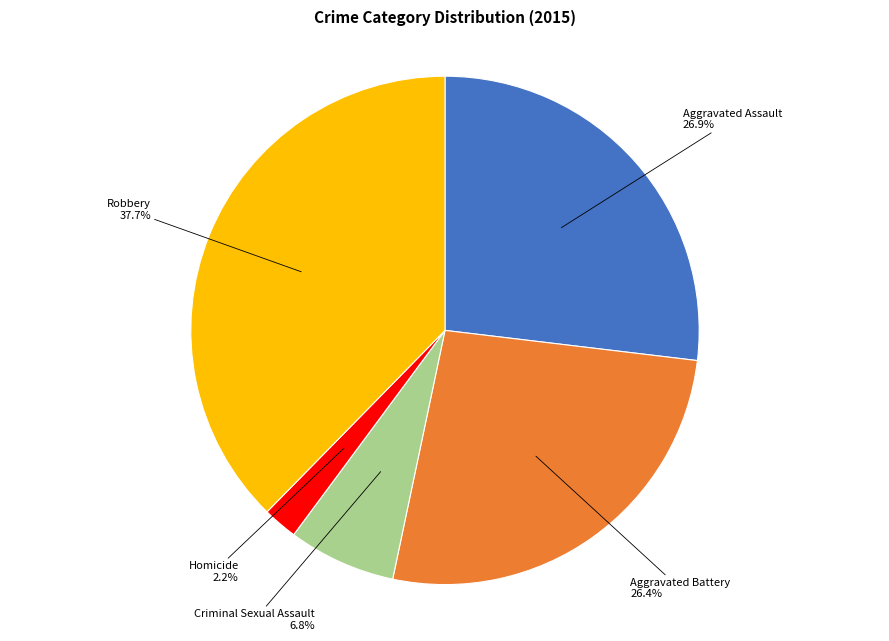

To the nearest percent, what is the difference between the Homicide and Robbery slice percentages?

35%